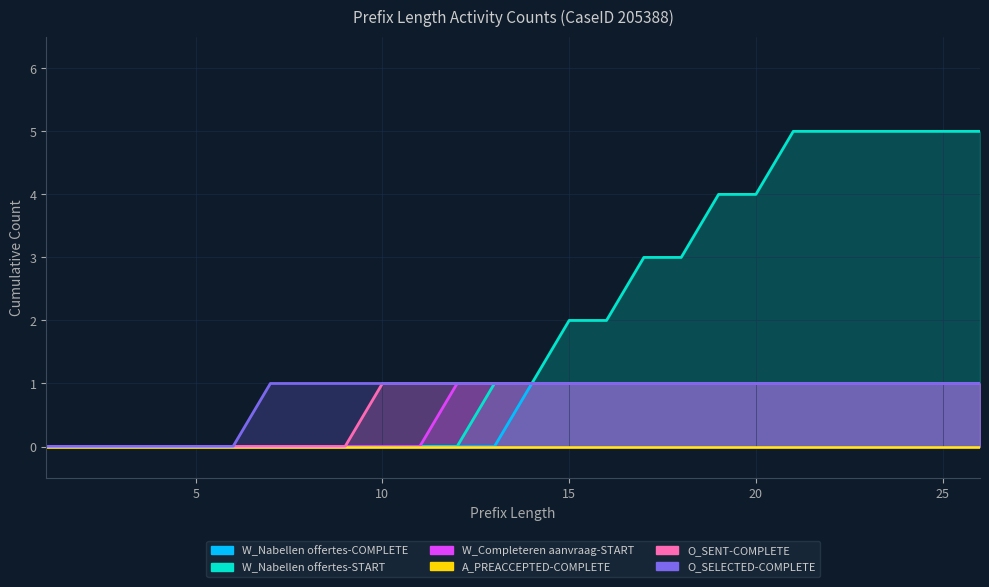

Reading left to right, extract all data points from this chart.

W_Nabellen offertes-COMPLETE: 0	0	0	0	0	0	0	0	0	0	0	0	0	1	1	1	1	1	1	1	1	1	1	1	1	1
W_Nabellen offertes-START: 0	0	0	0	0	0	0	0	0	0	0	0	1	1	2	2	3	3	4	4	5	5	5	5	5	5
W_Completeren aanvraag-START: 0	0	0	0	0	0	0	0	0	0	0	1	1	1	1	1	1	1	1	1	1	1	1	1	1	1
A_PREACCEPTED-COMPLETE: 0	0	0	0	0	0	0	0	0	0	0	0	0	0	0	0	0	0	0	0	0	0	0	0	0	0
O_SENT-COMPLETE: 0	0	0	0	0	0	0	0	0	1	1	1	1	1	1	1	1	1	1	1	1	1	1	1	1	1
O_SELECTED-COMPLETE: 0	0	0	0	0	0	1	1	1	1	1	1	1	1	1	1	1	1	1	1	1	1	1	1	1	1